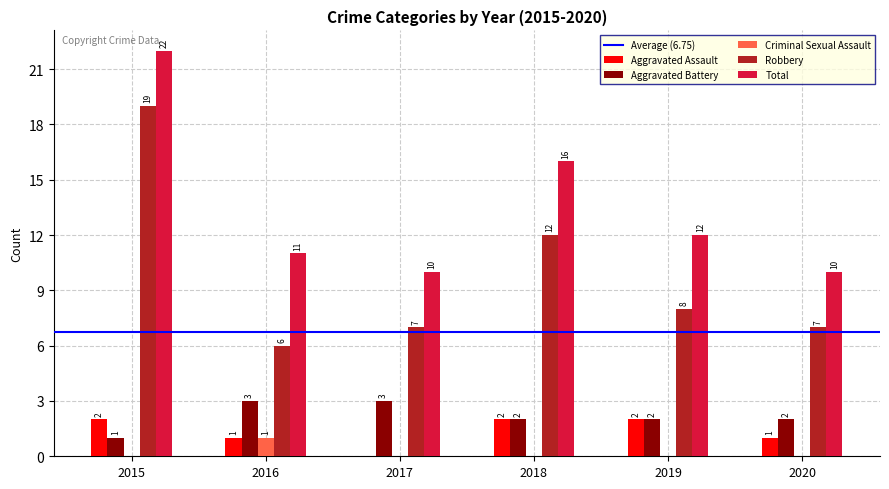

Are the bars horizontal?

No